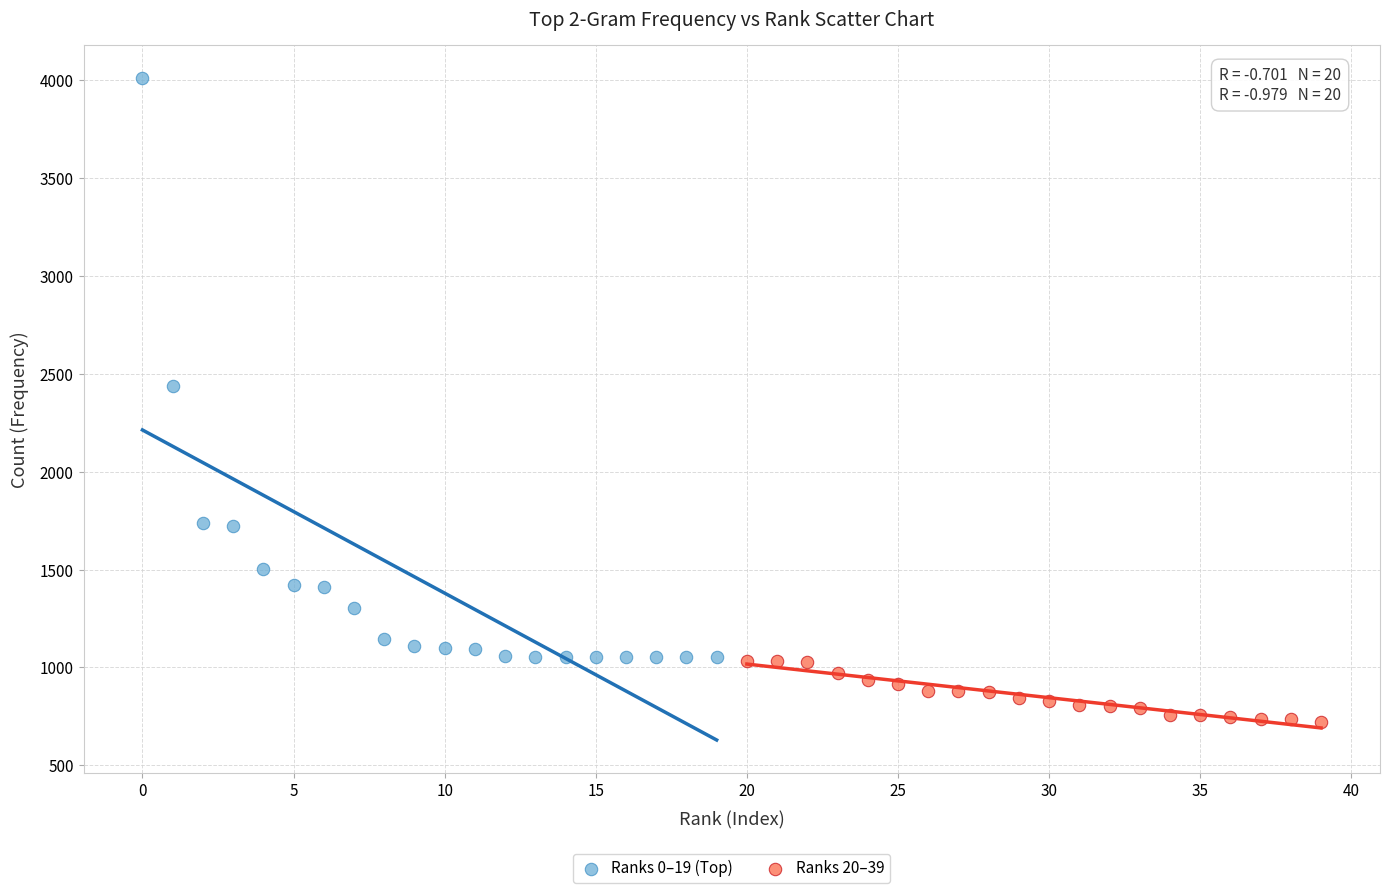

Which series contains the highest Y value?

Ranks 0–19 (Top)